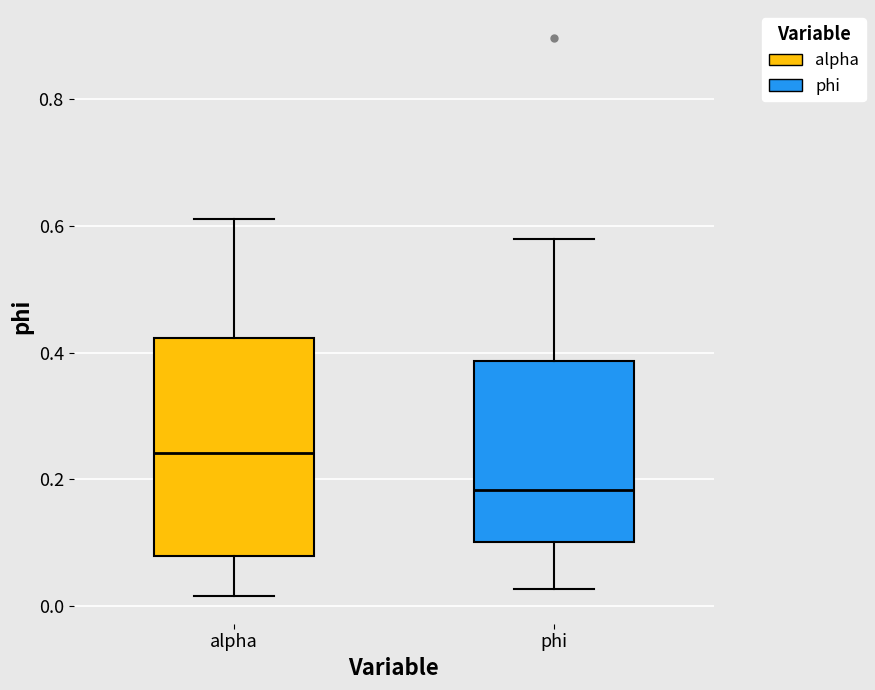

Comparing the boxes themselves (not the whiskers), which one is the tallest?

alpha